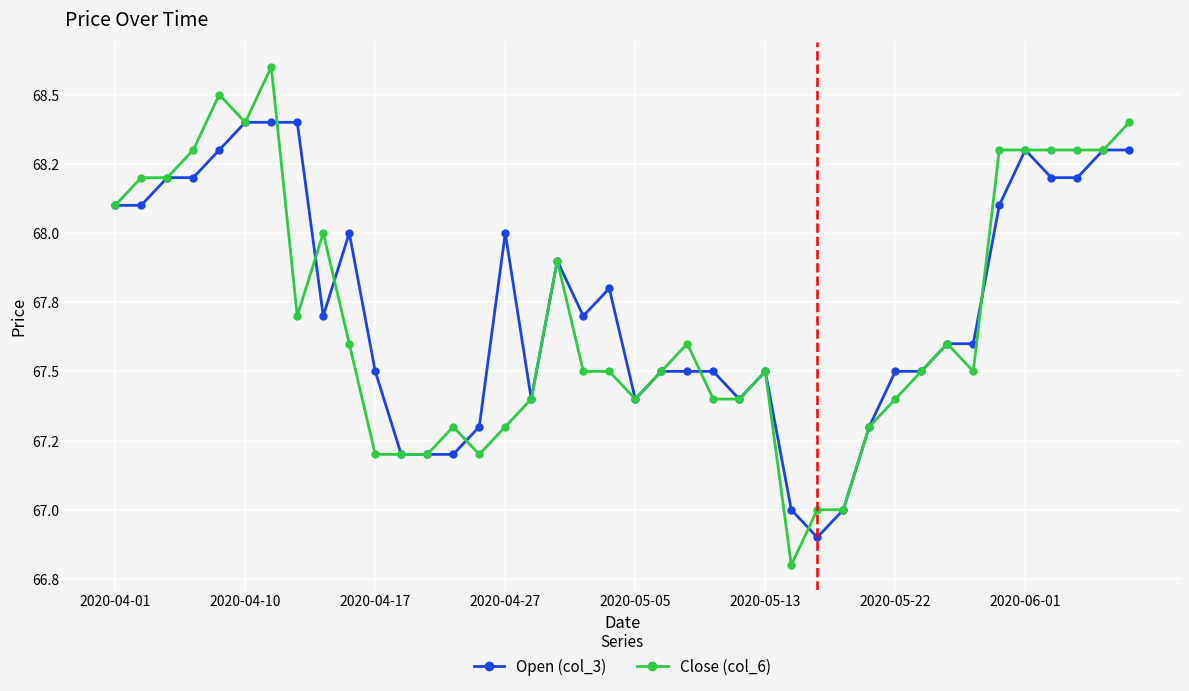

What are all the series names shown in the legend?

Open (col_3), Close (col_6)